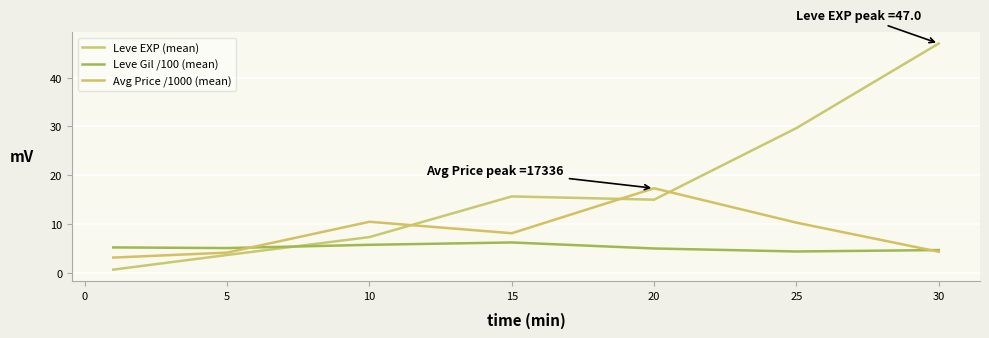

What are all the series names shown in the legend?

Leve EXP (mean), Leve Gil /100 (mean), Avg Price /1000 (mean)